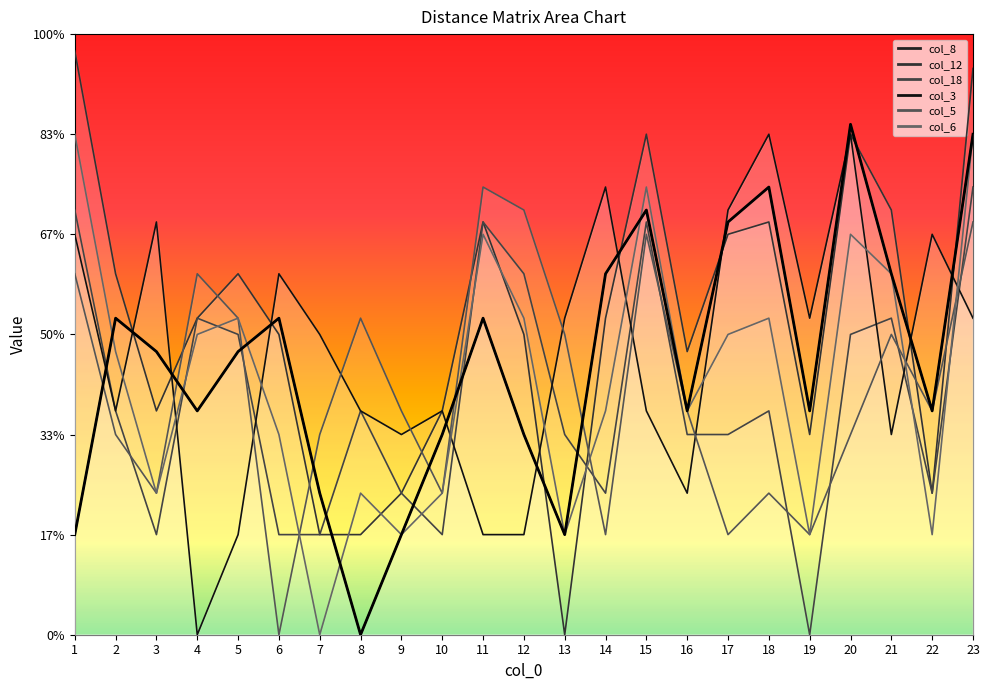

Reading right to left, transcribe all the data shown in this chart.

col_8: 23=250.0	22=111.8	21=180.3	20=254.9	19=111.8	18=223.6	17=206.2	16=111.8	15=212.1	14=180.3	13=50.0	12=100.0	11=158.1	10=100.0	9=50.0	8=0.0	7=70.7	6=158.1	5=141.4	4=111.8	3=141.4	2=158.1	1=50.0
col_12: 23=282.8	22=70.7	21=212.1	20=250.0	19=100.0	18=206.2	17=200.0	16=141.4	15=250.0	14=158.1	13=0.0	12=150.0	11=206.2	10=111.8	9=70.7	8=50.0	7=50.0	6=150.0	5=180.3	4=158.1	3=111.8	2=180.3	1=291.6
col_18: 23=223.6	22=70.7	21=158.1	20=150.0	19=0.0	18=111.8	17=100.0	16=100.0	15=206.2	14=70.7	13=100.0	12=180.3	11=206.2	10=50.0	9=70.7	8=111.8	7=50.0	6=50.0	5=150.0	4=158.1	3=50.0	2=111.8	1=212.1
col_3: 23=158.1	22=200.0	21=100.0	20=250.0	19=158.1	18=250.0	17=212.1	16=70.7	15=111.8	14=223.6	13=158.1	12=50.0	11=50.0	10=111.8	9=100.0	8=111.8	7=150.0	6=180.3	5=50.0	4=0.0	3=206.2	2=111.8	1=200.0
col_5: 23=206.2	22=111.8	21=150.0	20=100.0	19=50.0	18=70.7	17=50.0	16=111.8	15=200.0	14=50.0	13=150.0	12=212.1	11=223.6	10=70.7	9=111.8	8=158.1	7=100.0	6=0.0	5=158.1	4=180.3	3=70.7	2=100.0	1=180.3
col_6: 23=250.0	22=50.0	21=180.3	20=200.0	19=50.0	18=158.1	17=150.0	16=111.8	15=223.6	14=111.8	13=50.0	12=158.1	11=200.0	10=70.7	9=50.0	8=70.7	7=0.0	6=100.0	5=158.1	4=150.0	3=70.7	2=141.4	1=250.0